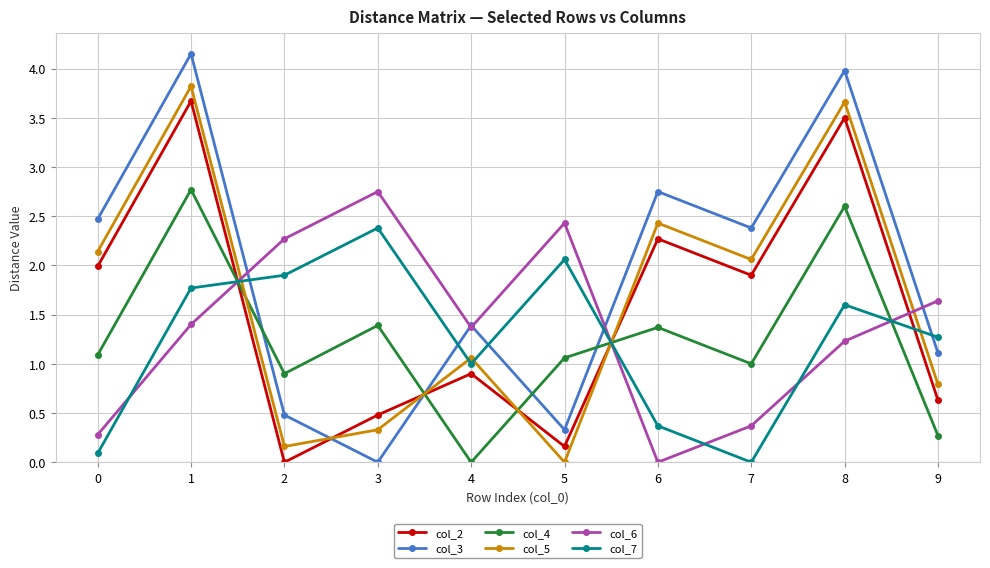

The value of col_7 at 0 is 0.1. True or false?

True